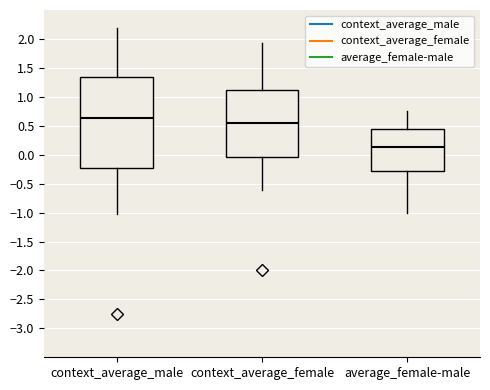

Where does the upper whisker of the box for context_average_male end on the y-axis? The values are not printed on the chart, so give them approximately, as read against the axis.

2.20